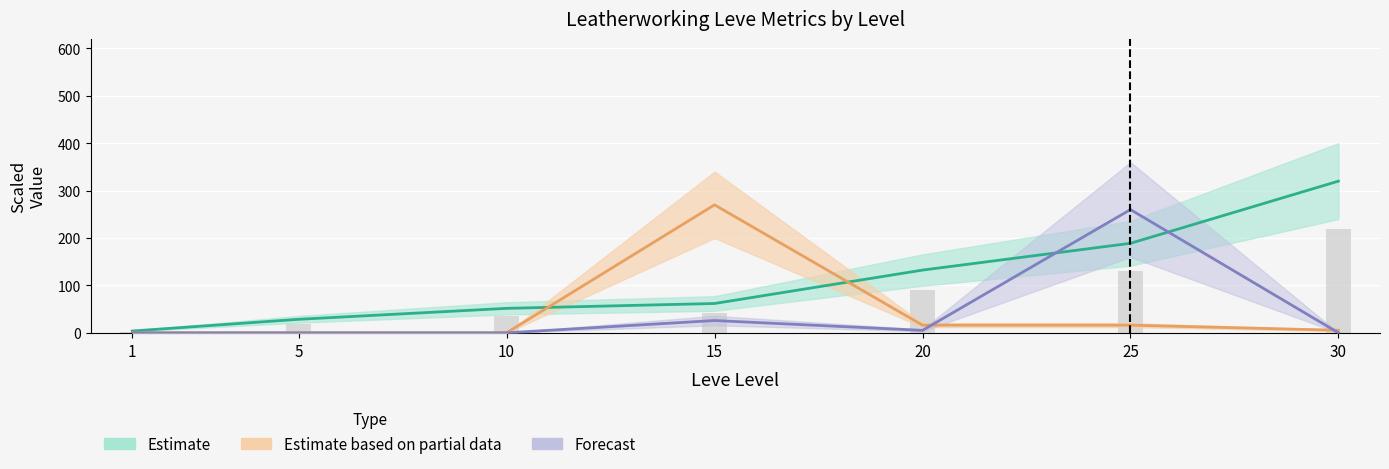

Reading left to right, what are all the values shown in this chart?

2.7	19.6	35.5	42.6	91.0	129.8	220.0